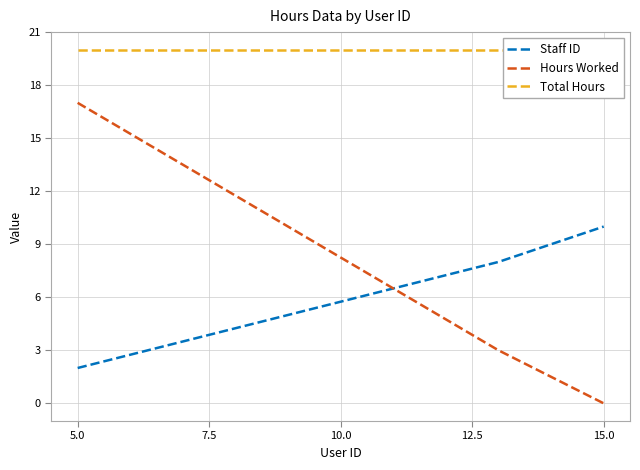

What are all the series names shown in the legend?

Staff ID, Hours Worked, Total Hours